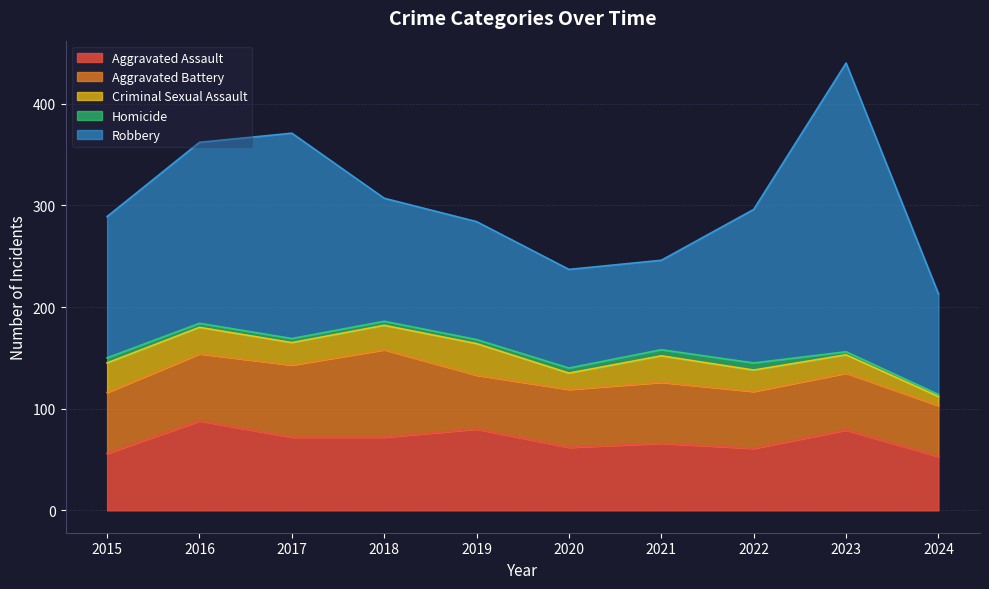

What is the minimum value shown in the chart?

2